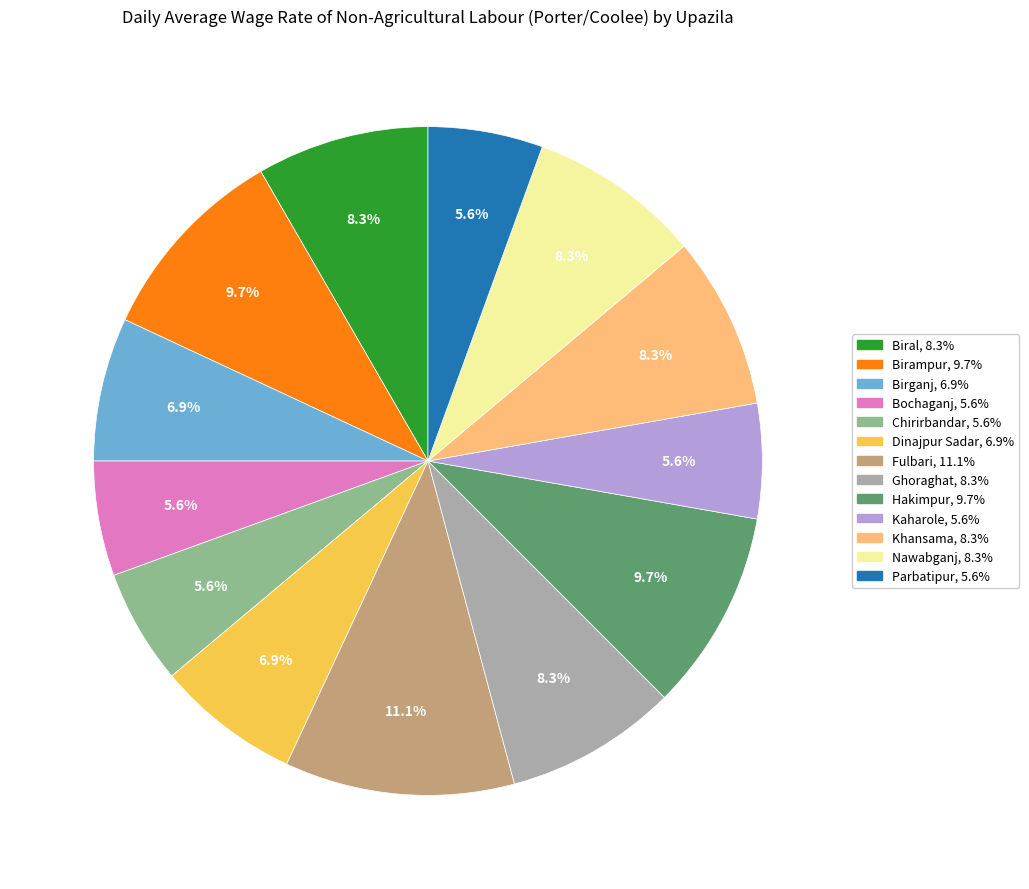

To the nearest percent, what is the average slice percentage?

8%